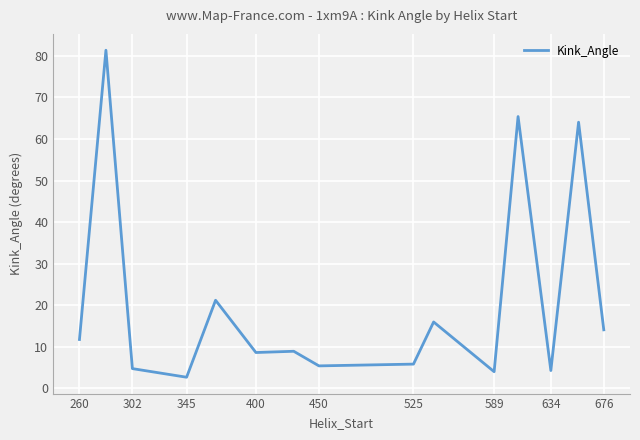

What is the difference between the maximum and minimum values?

78.7